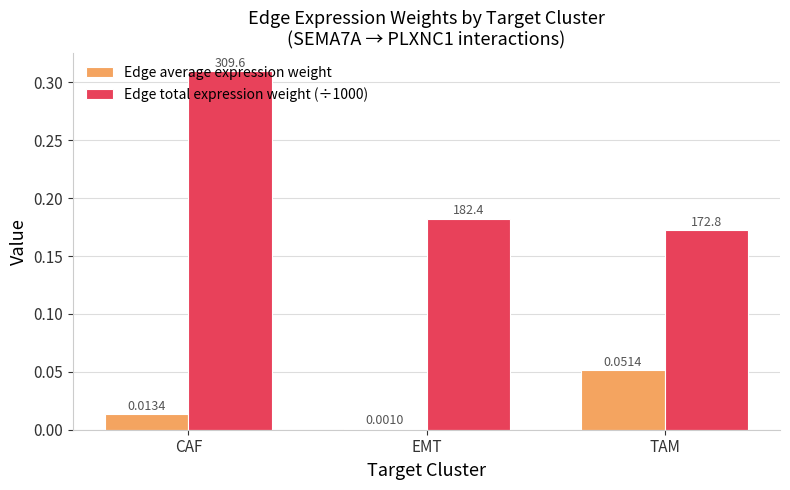

Rank the series at EMT from highest to lowest value.

Edge total expression weight (÷1000), Edge average expression weight